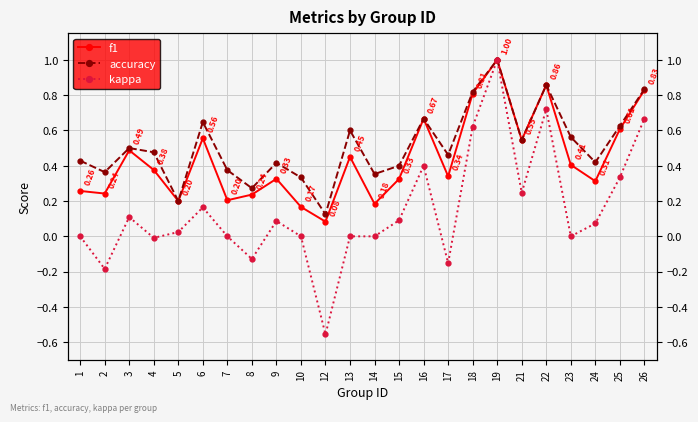

Rank the categories by accuracy value from lowest to highest.

12, 5, 8, 10, 14, 2, 7, 15, 9, 24, 1, 17, 4, 3, 21, 23, 13, 25, 6, 16, 18, 26, 22, 19